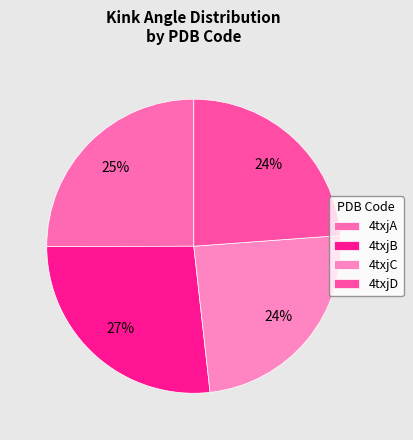

Approximately how many times larger is the value at 4txjC compared to 4txjB?

0.9